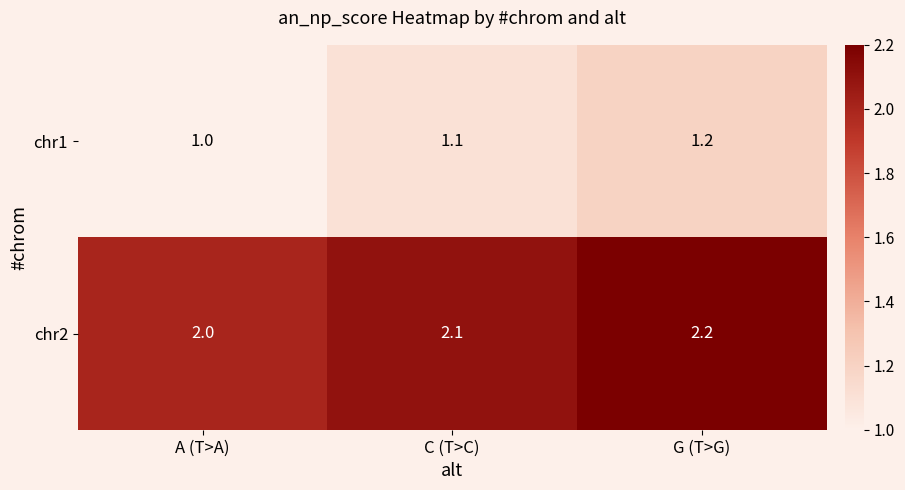

The chr2 series shows 2.0 at A (T>A). True or false?

True